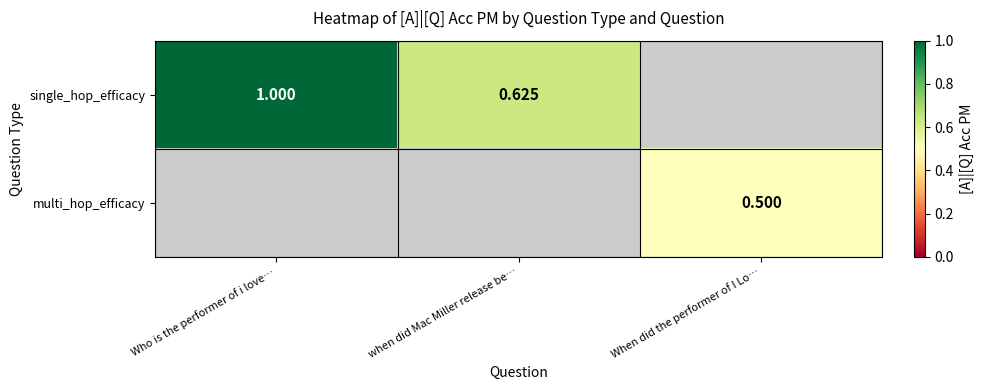

Rank the series by their average value, from highest to lowest.

single_hop_efficacy, multi_hop_efficacy